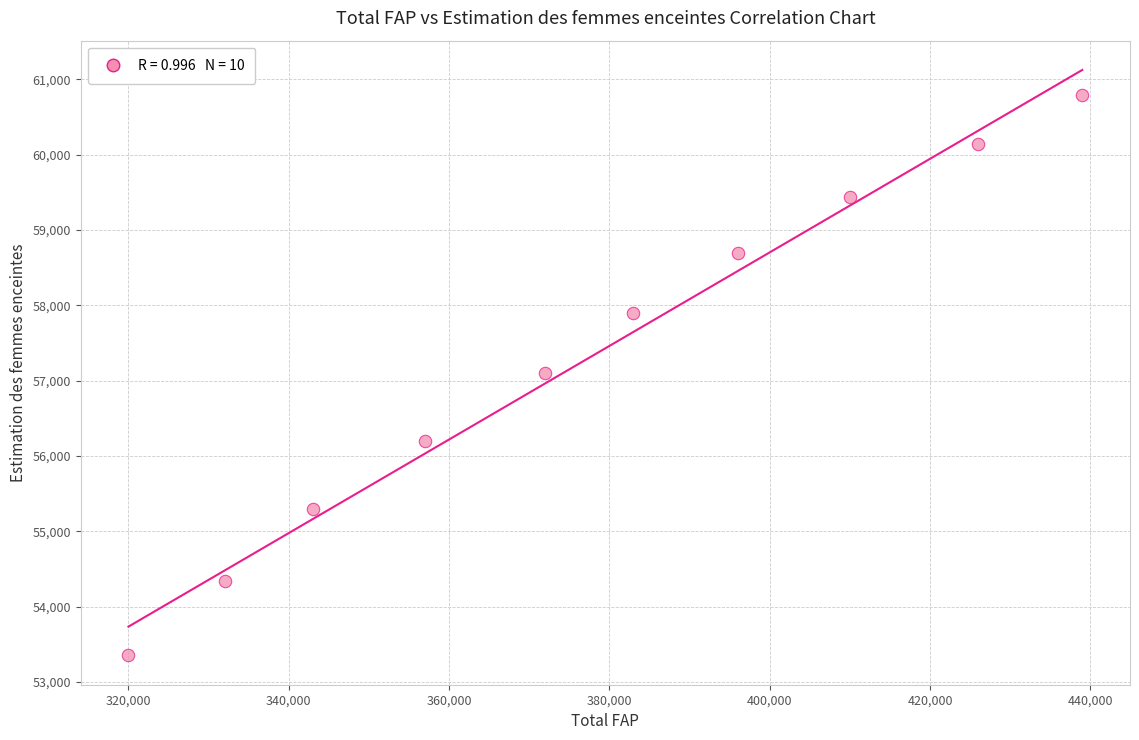

What is the range of X values (max minus min)?

119000.0